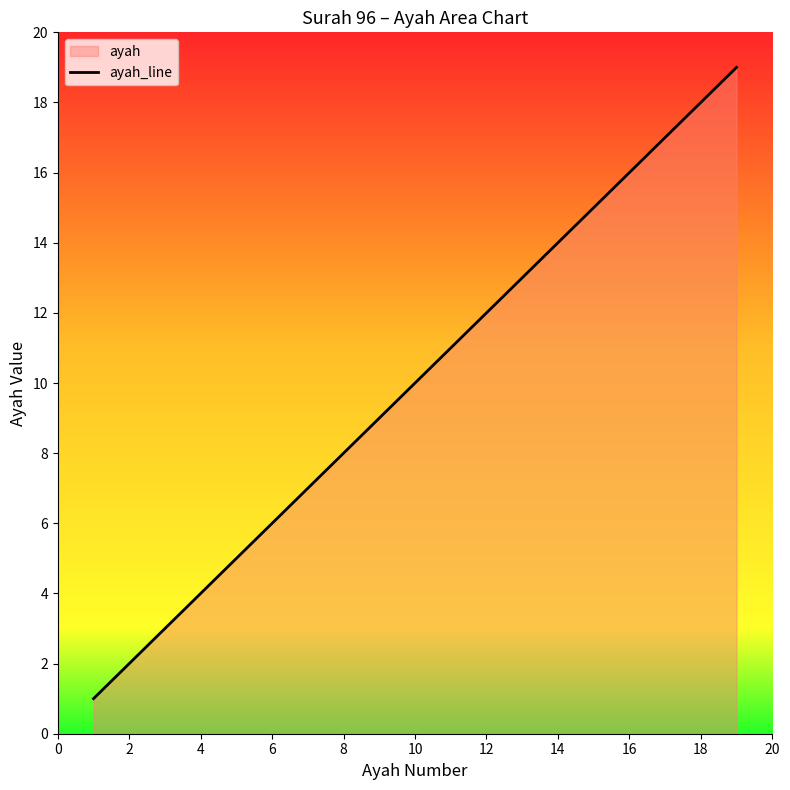

The chart shows a value of 3 at 8. True or false?

False